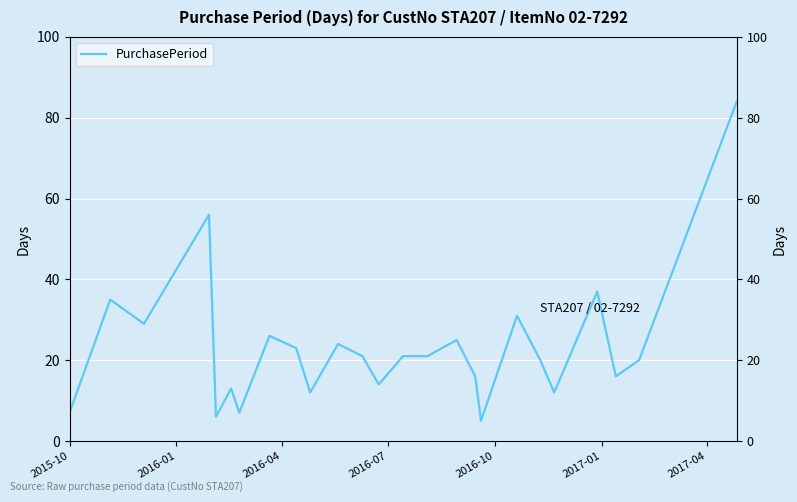

What is the average value?

23